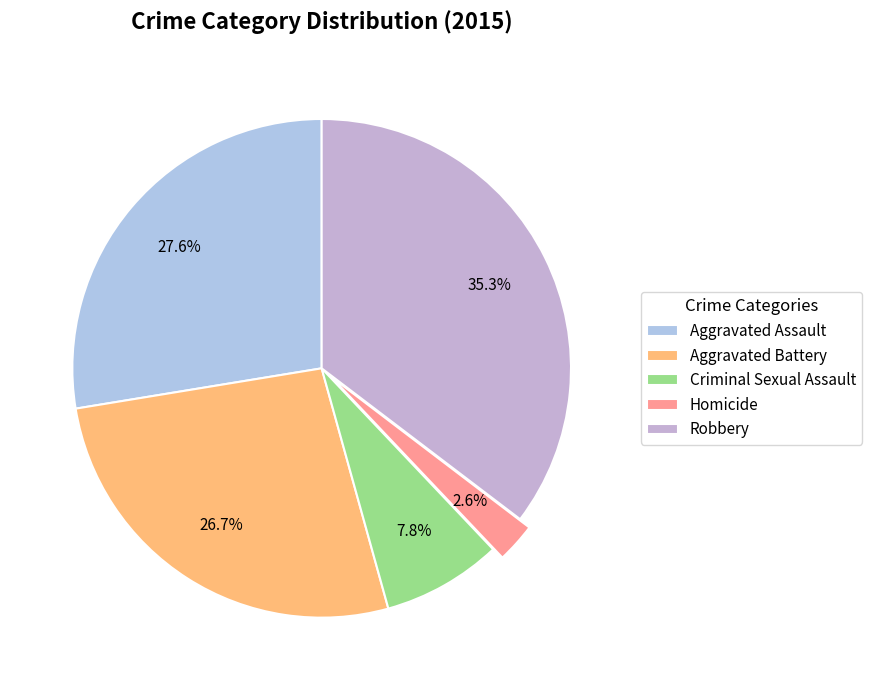

To the nearest percent, what is the combined percentage of Aggravated Assault and Robbery?

63%